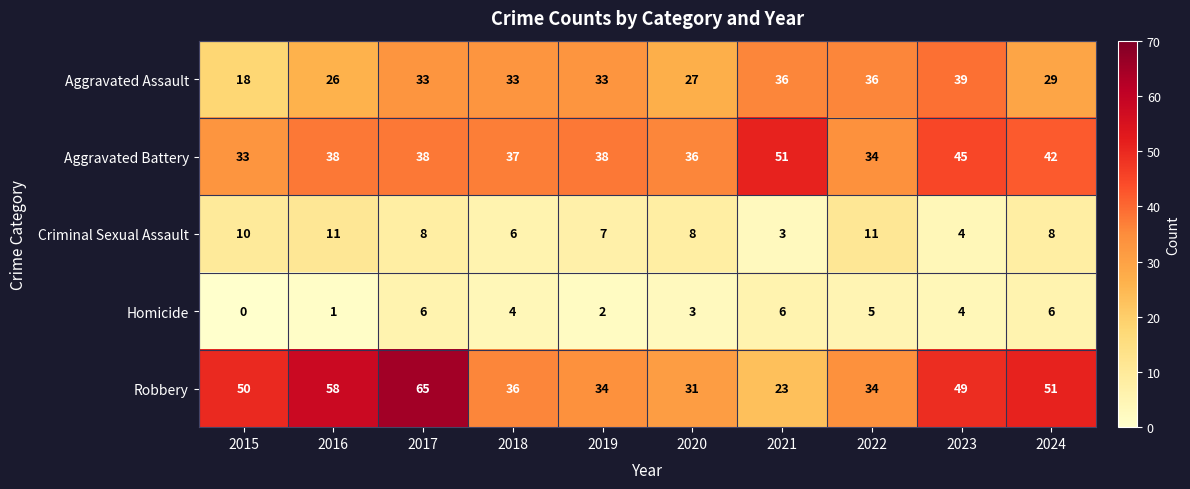

How many distinct data groups are displayed?

5